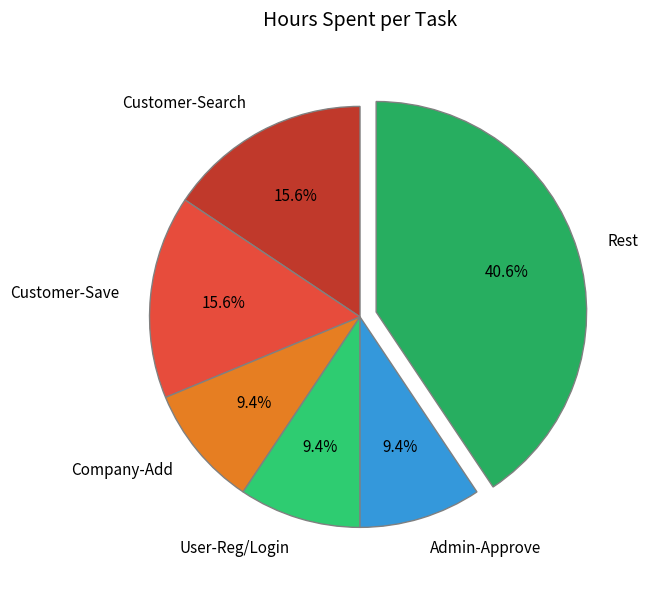

Which has a higher value, Customer-Save or Admin-Approve?

Customer-Save